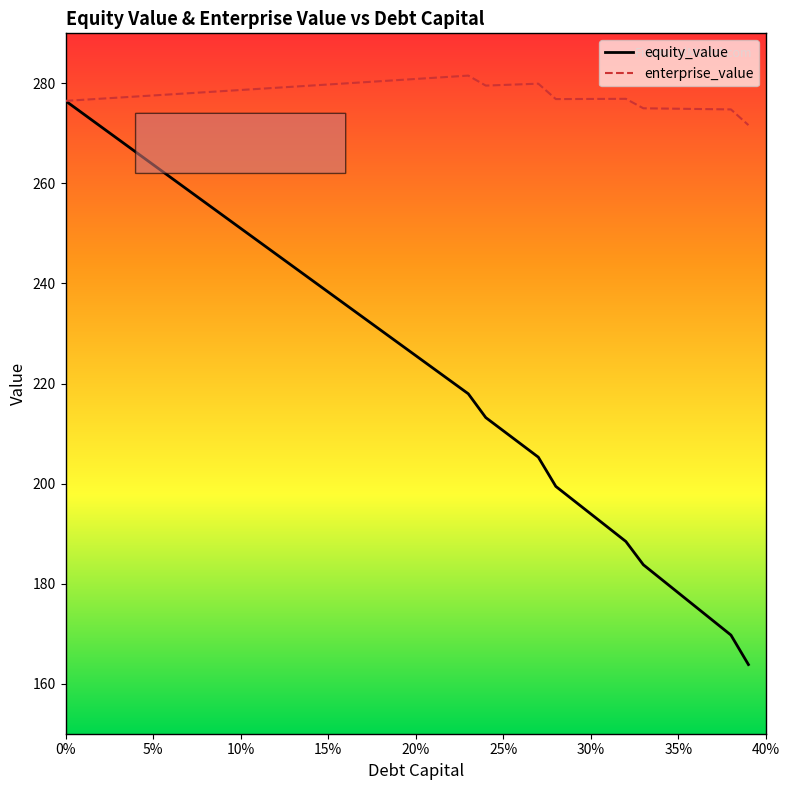

Which series has the largest total across all categories?

enterprise_value